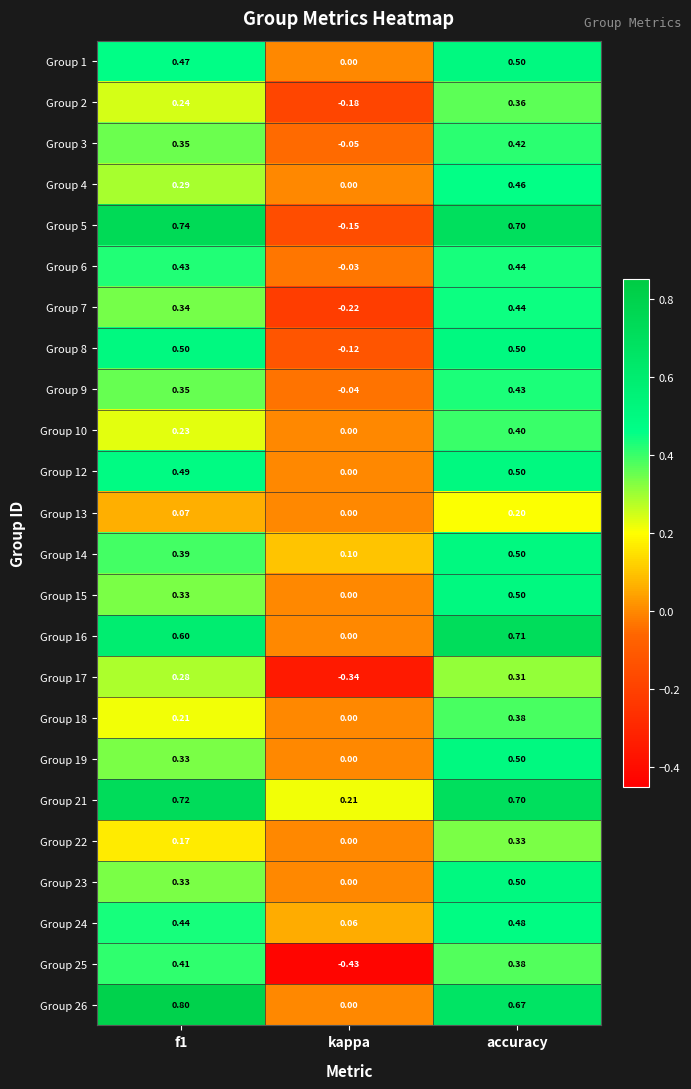

At which label is Group 7 closest to 0?

kappa